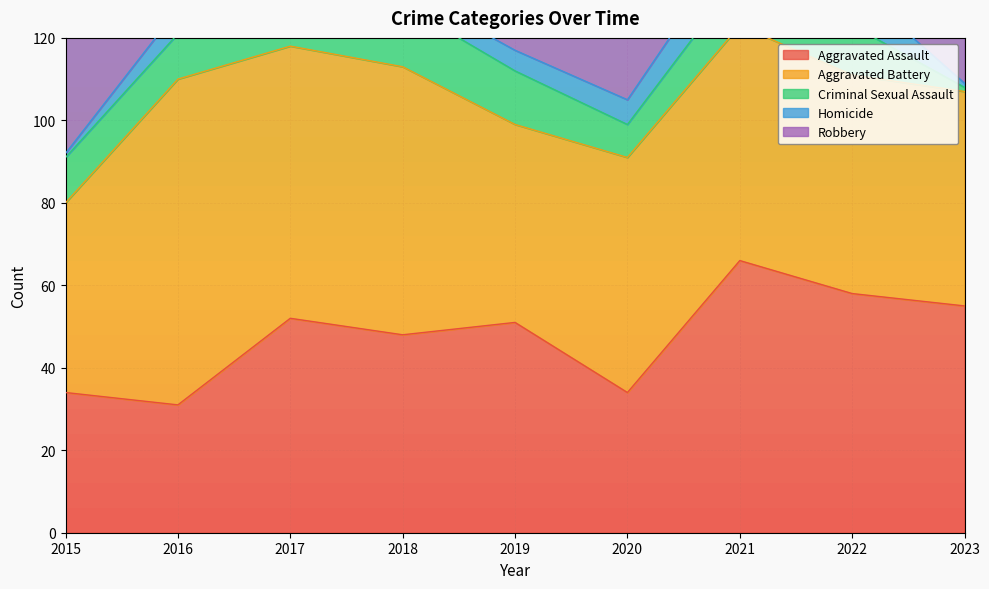

In Robbery, how many points are higher than both neighbors (excluding endpoints)?

1